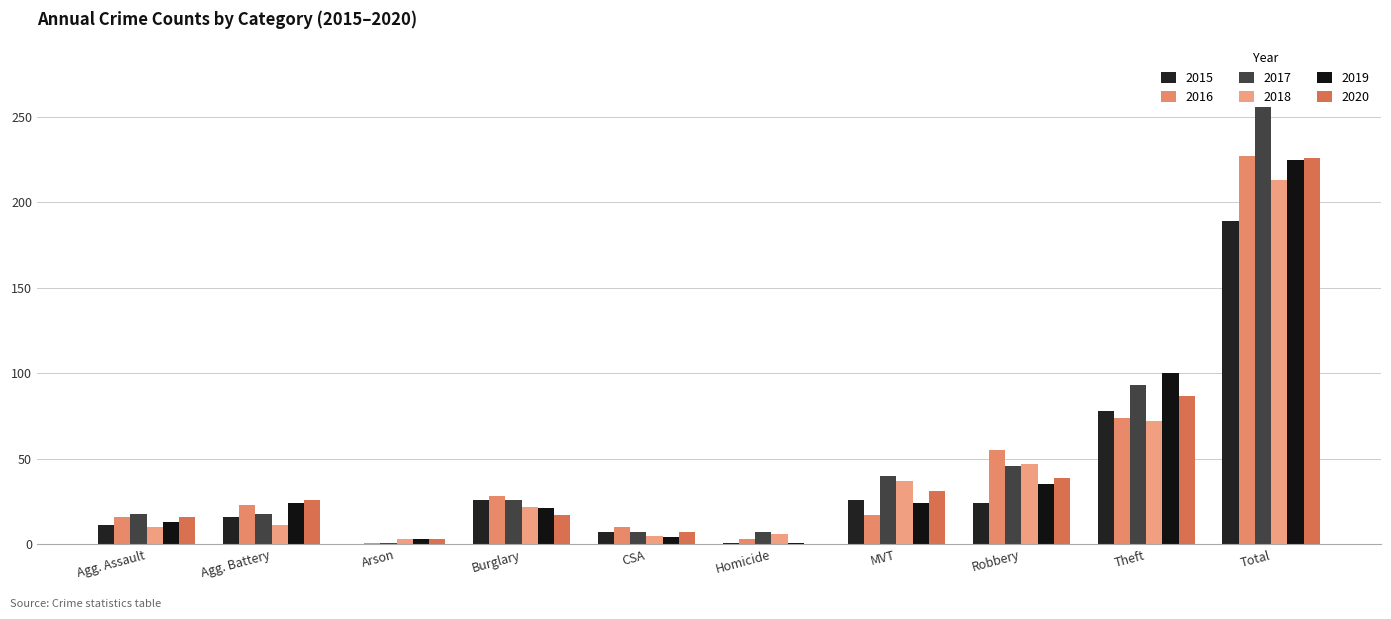

Which series has the widest spread of values?

2017